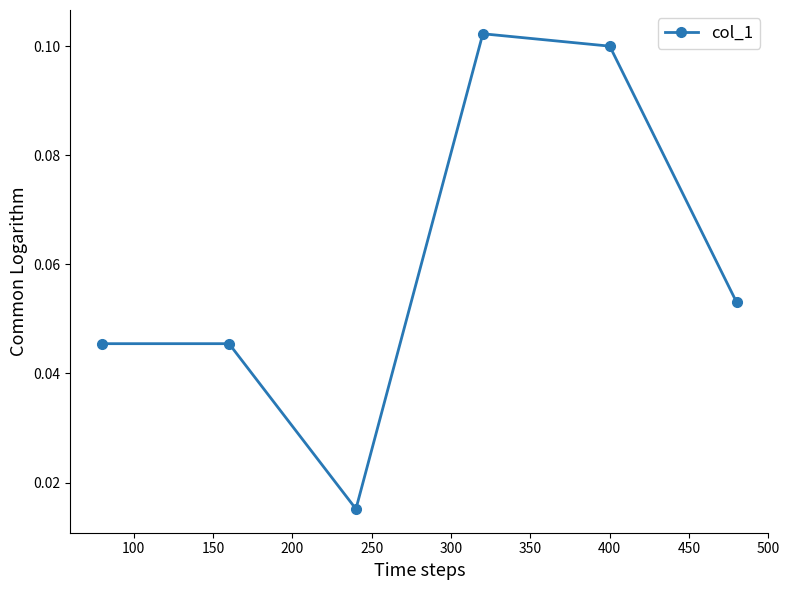

Count the values in the range 0 to 1.

6